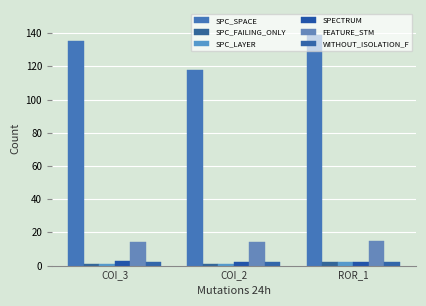

Reading left to right, transcribe all the data shown in this chart.

SPC_SPACE: COI_3=135	COI_2=118	ROR_1=139
SPC_FAILING_ONLY: COI_3=1	COI_2=1	ROR_1=2
SPC_LAYER: COI_3=1	COI_2=1	ROR_1=2
SPECTRUM: COI_3=3	COI_2=2	ROR_1=2
FEATURE_STM: COI_3=14	COI_2=14	ROR_1=15
WITHOUT_ISOLATION_F: COI_3=2	COI_2=2	ROR_1=2